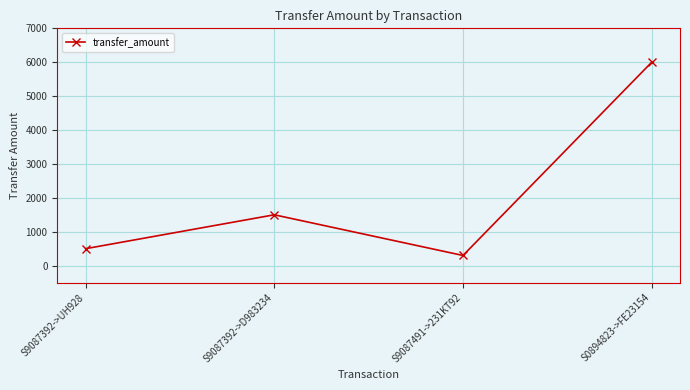

Count the number of categories in the chart.

4